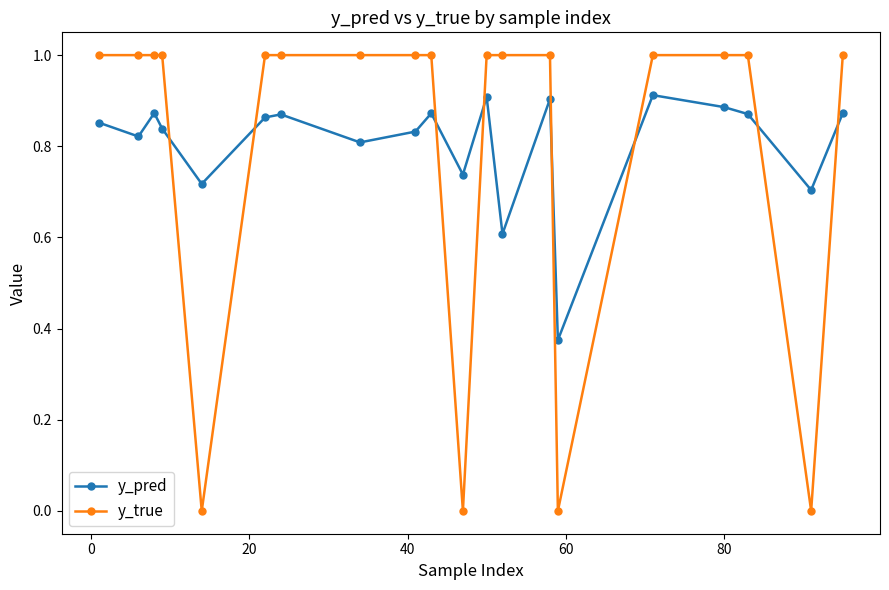

Which series has the largest range (max minus min)?

y_true